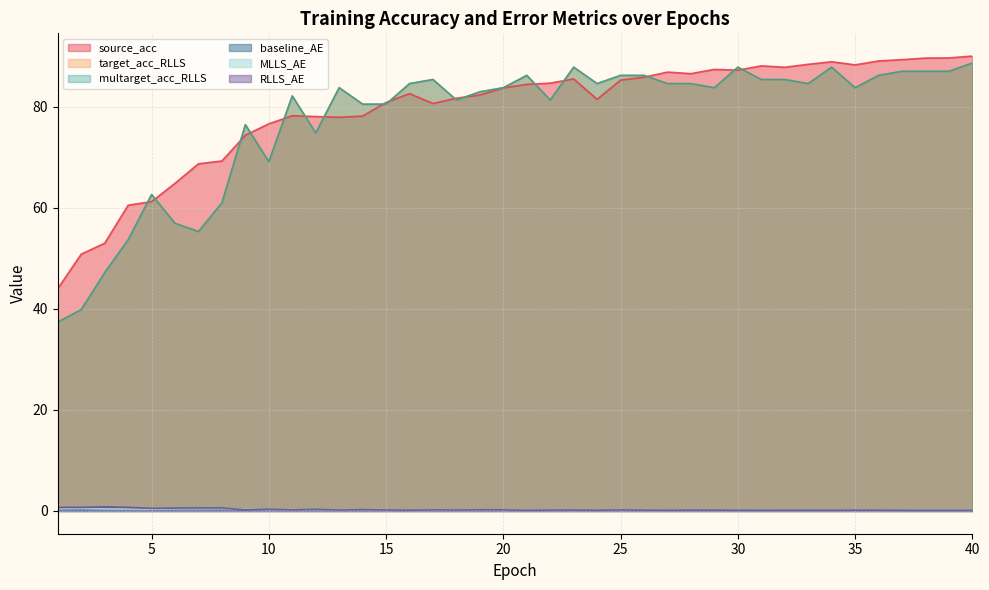

Which series has the largest total across all categories?

source_acc